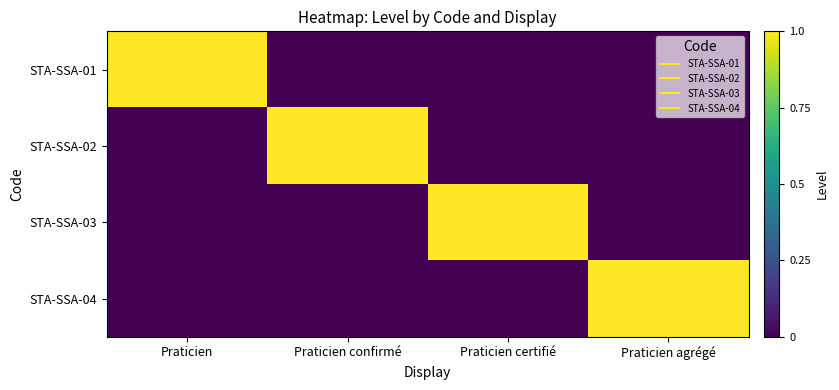

What is the spread (max minus min) of values at Praticien?

1